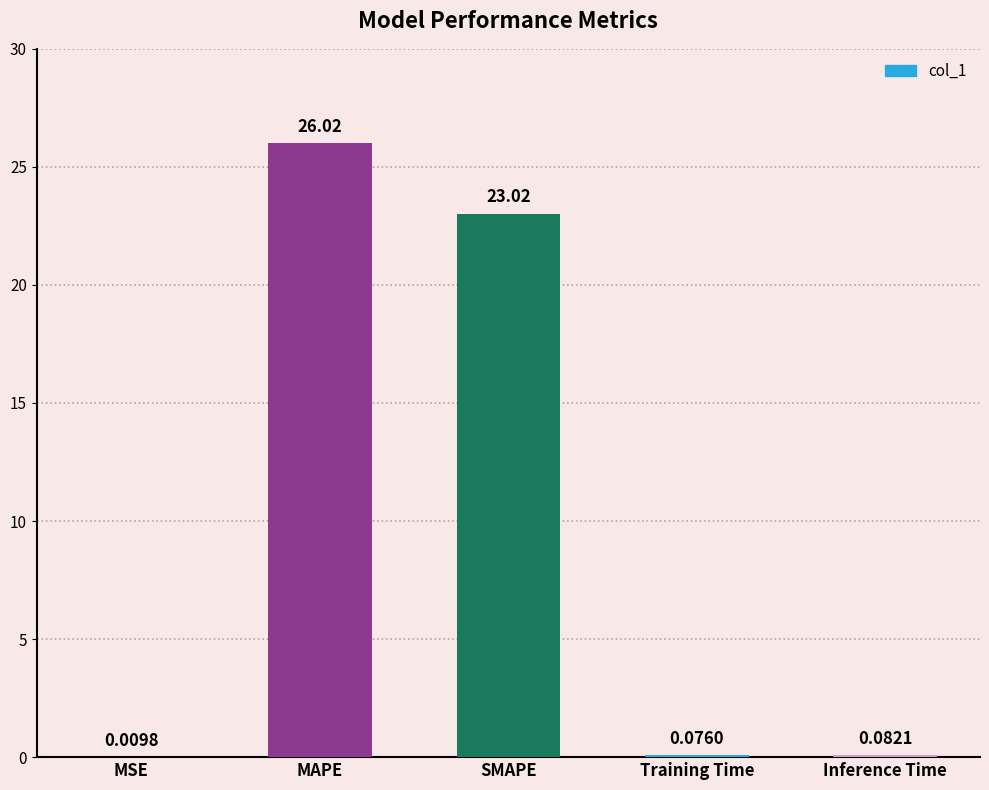

What is the sum of the values at MAPE and SMAPE?

49.0